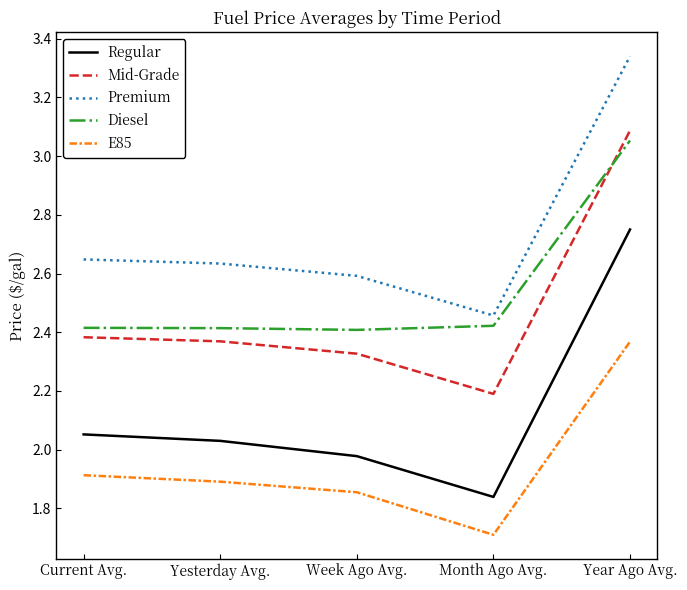

How many lines are shown in the chart?

5